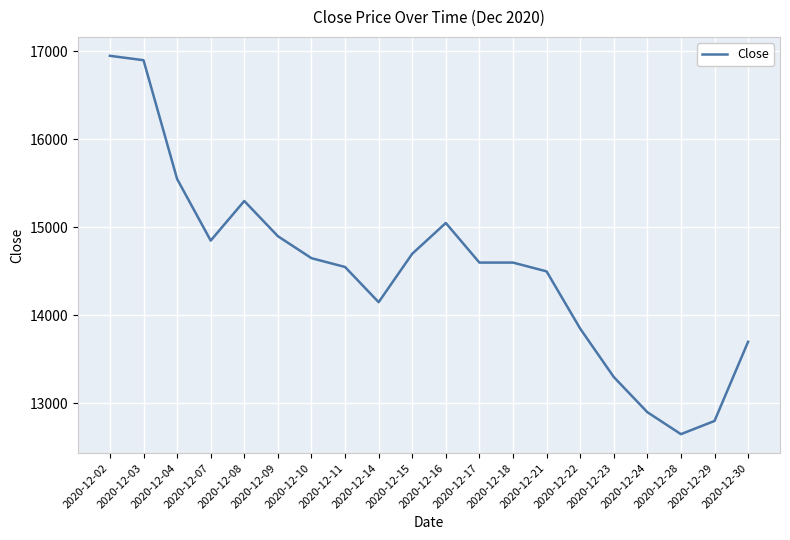

What is the change in value from 2020-12-02 to 2020-12-23?

-3650